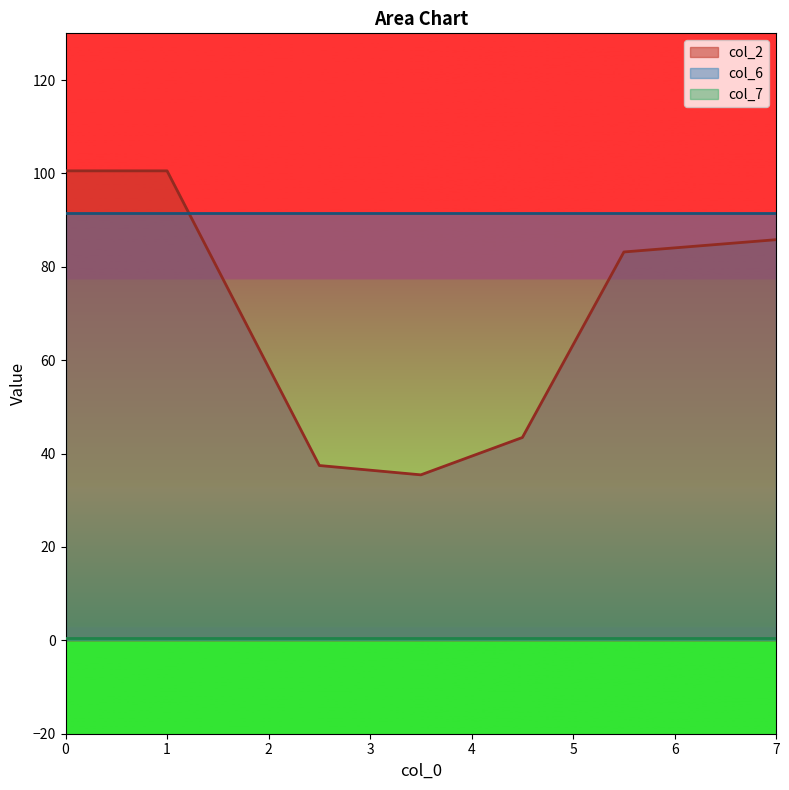

At which label does col_2 reach its minimum?

3.5